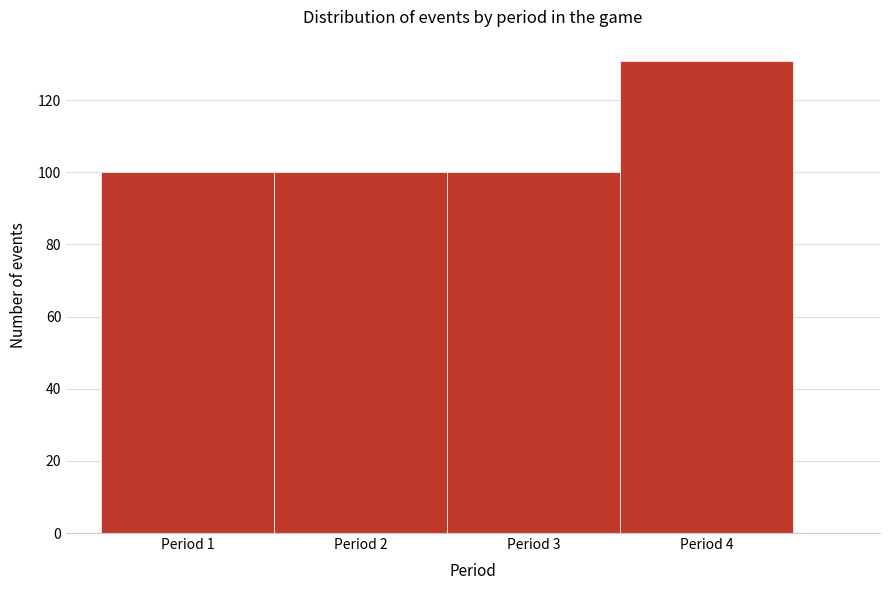

Reading left to right, transcribe this chart: for each bar, give the range it covers on the x-axis and its height. The values are not printed on the chart, so give them approximately, as read against the axis.

0.5 to 1.5: 100
1.5 to 2.5: 100
2.5 to 3.5: 100
3.5 to 4.5: 132